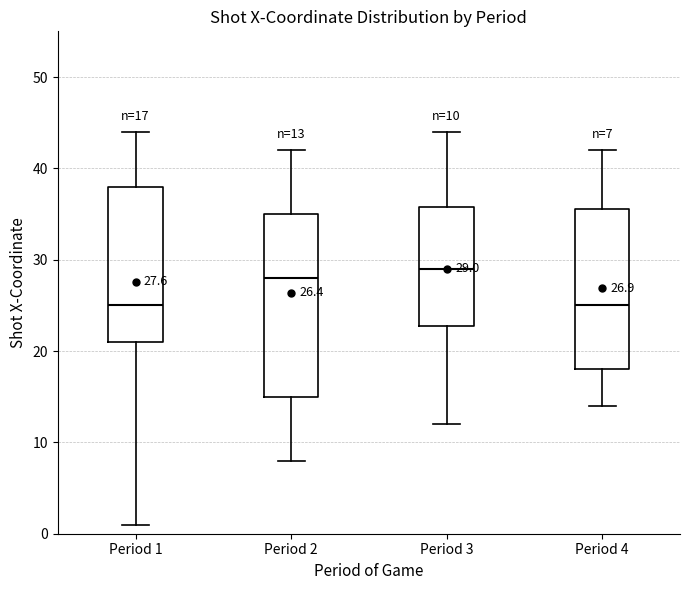

Which box is the tallest, from its lower edge to its upper edge?

Period 2